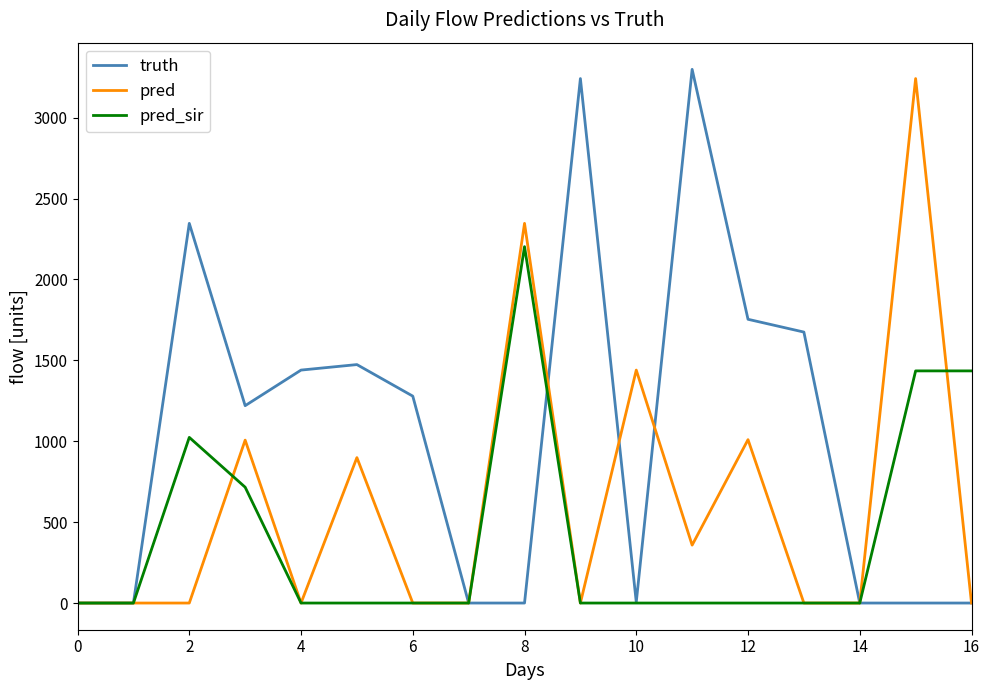

What is the average value of the pred_sir series?

401